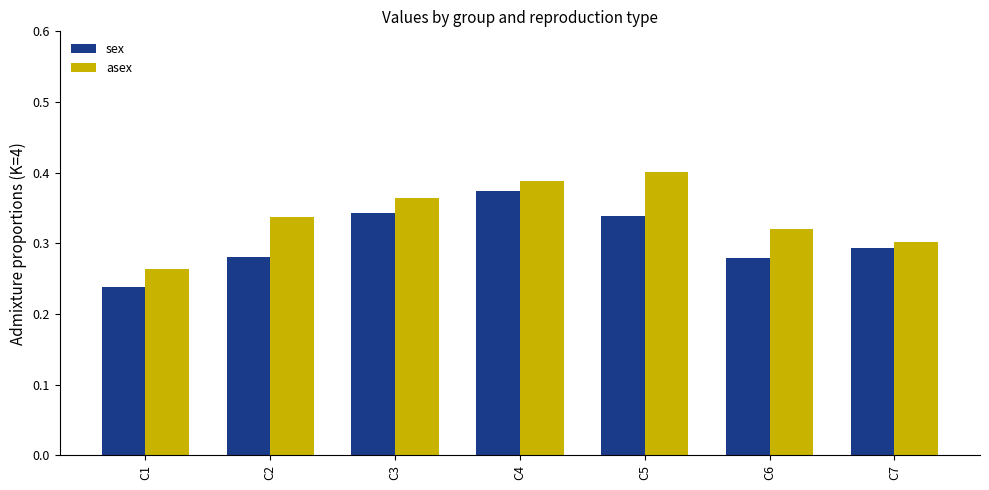

True or false: sex has a value of 0.1 at C3.

False